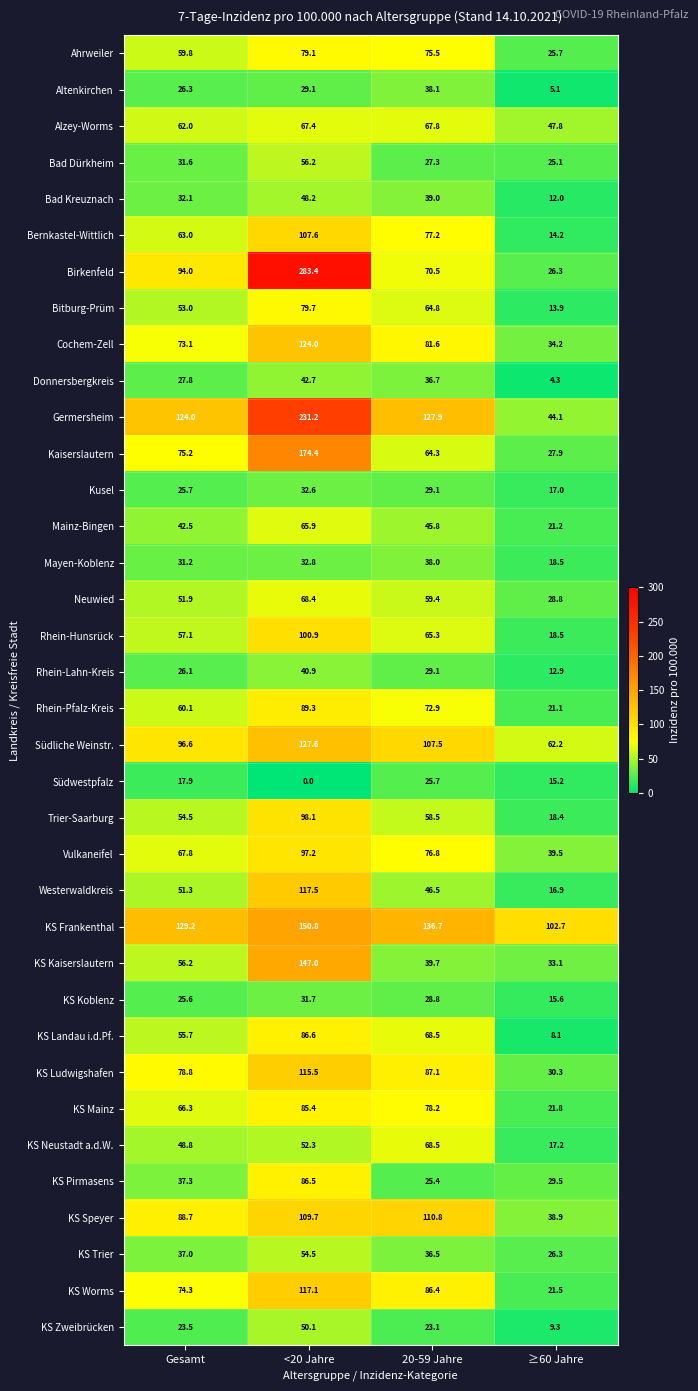

List the series in order of their peak value, highest first.

Birkenfeld, Germersheim, Kaiserslautern, KS Frankenthal, KS Kaiserslautern, Südliche Weinstr., Cochem-Zell, Westerwaldkreis, KS Worms, KS Ludwigshafen, KS Speyer, Bernkastel-Wittlich, Rhein-Hunsrück, Trier-Saarburg, Vulkaneifel, Rhein-Pfalz-Kreis, KS Landau i.d.Pf., KS Pirmasens, KS Mainz, Bitburg-Prüm, Ahrweiler, KS Neustadt a.d.W., Neuwied, Alzey-Worms, Mainz-Bingen, Bad Dürkheim, KS Trier, KS Zweibrücken, Bad Kreuznach, Donnersbergkreis, Rhein-Lahn-Kreis, Altenkirchen, Mayen-Koblenz, Kusel, KS Koblenz, Südwestpfalz